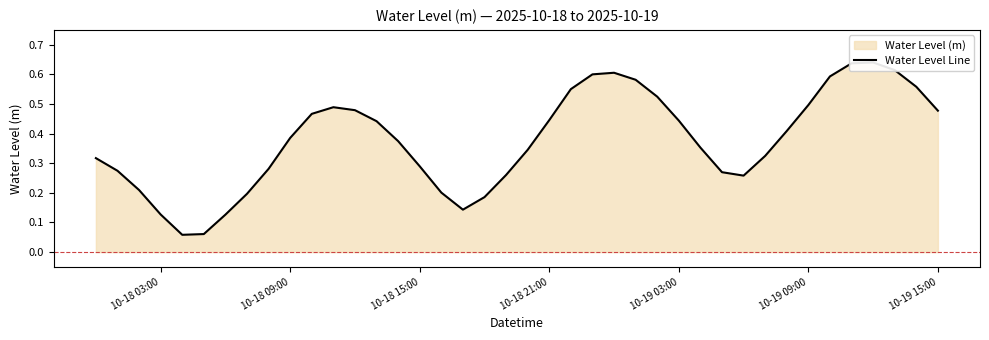

What is the value of the 29th point from the left?

0.4